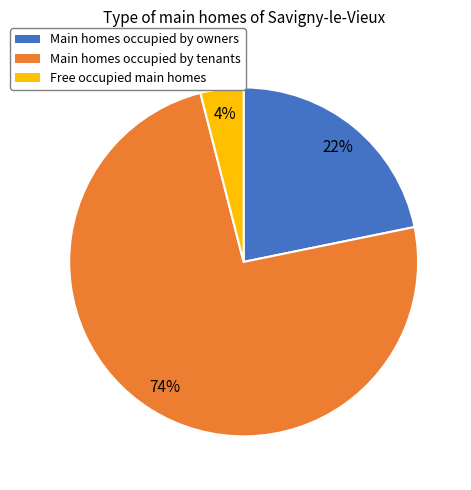

Approximately how many times larger is the value at Main homes occupied by owners compared to Free occupied main homes?

5.5